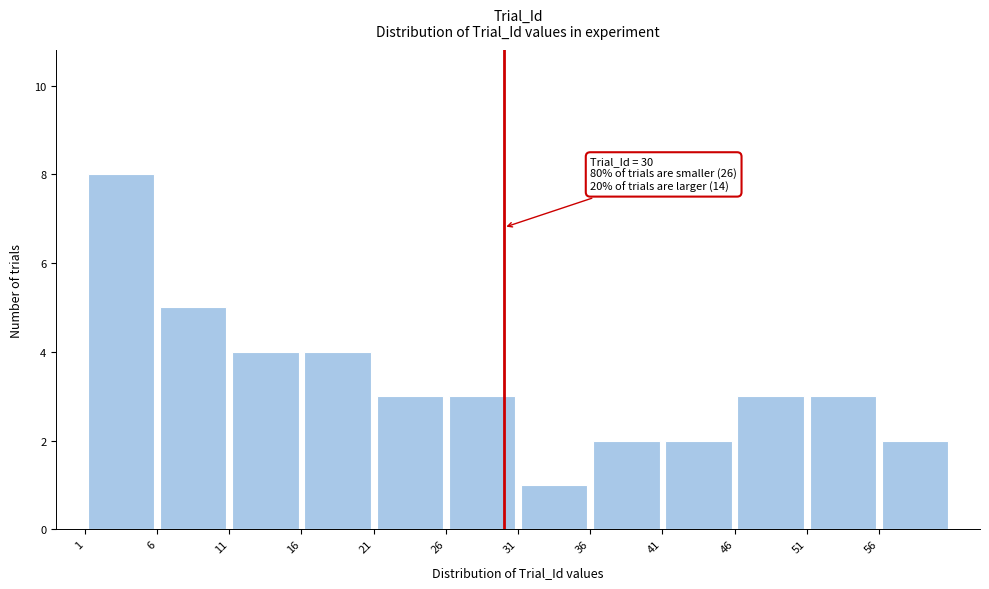

Over which range of the x-axis is the bar tallest?

1 to 6